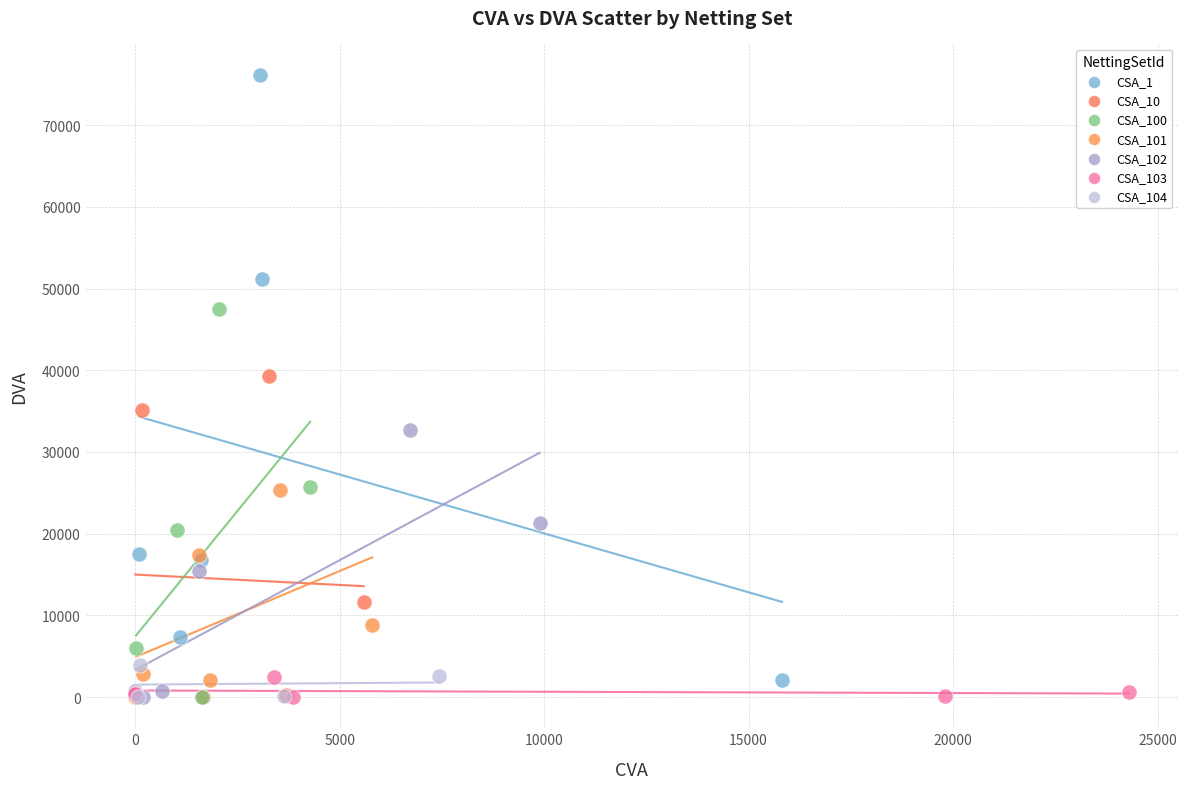

Which series reaches the maximum Y coordinate?

CSA_1